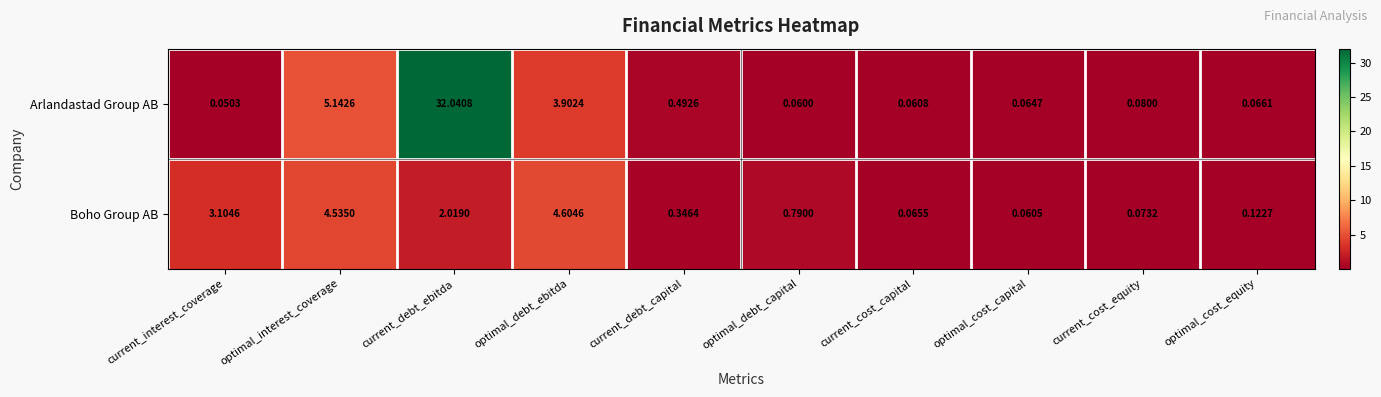

Which category has the lowest value in the Boho Group AB series?

optimal_cost_capital